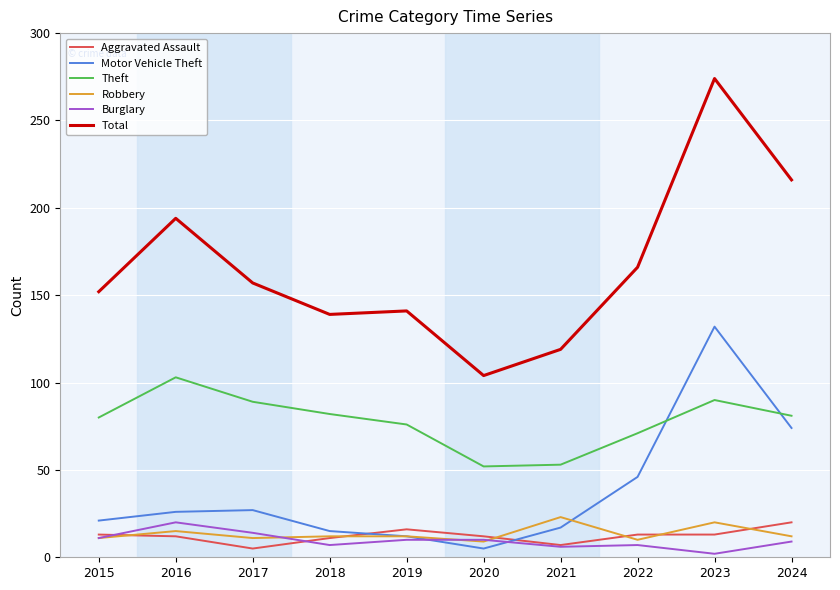

What is the smallest value displayed?

2